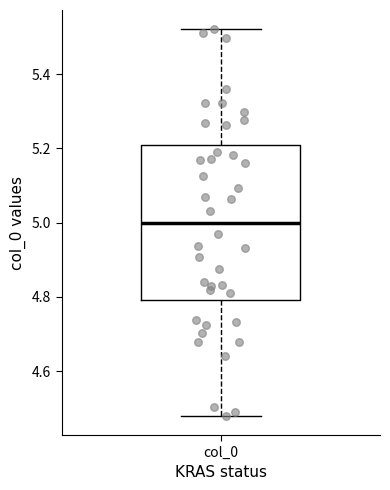

Transcribe this box plot: give where the median line is, the range the box spans, and where the two whiskers end, as read against the y-axis. The values are not printed on the chart, so give them approximately, as read against the axis.

median 5.00, box 4.80 to 5.20, whiskers 4.48 to 5.52